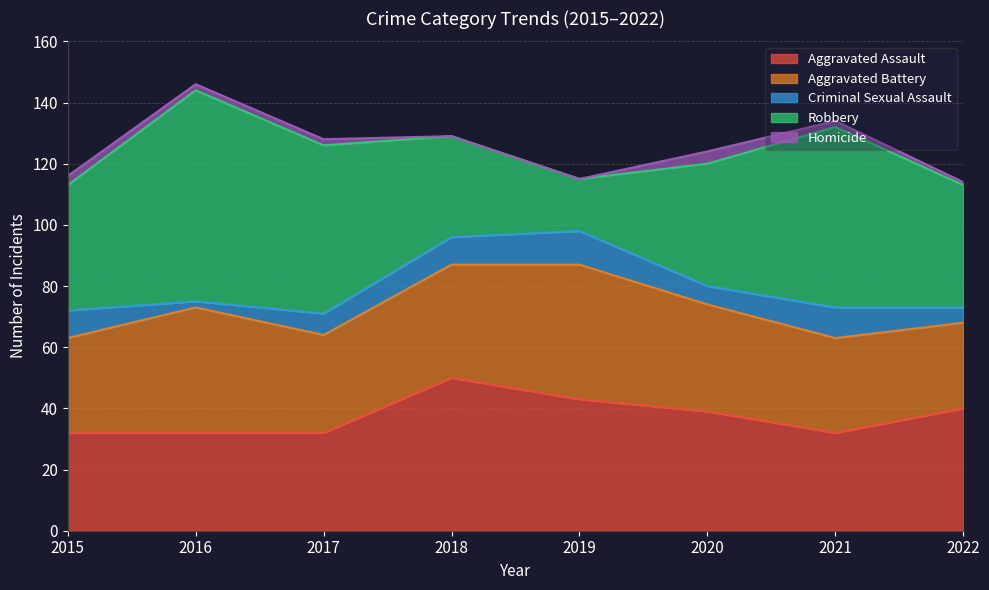

Which category has the lowest value in the Criminal Sexual Assault series?

2016